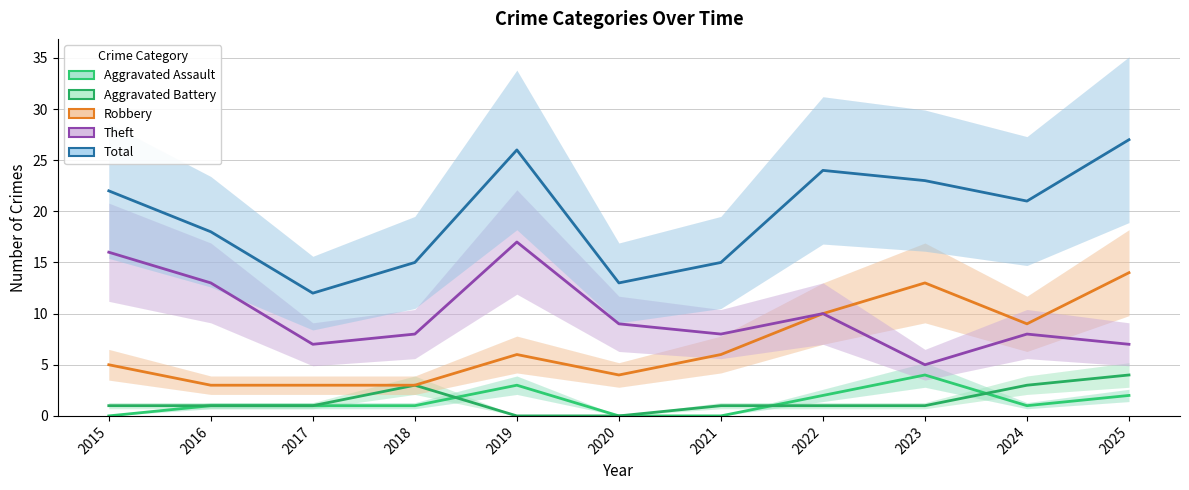

At how many categories does at least one series exceed 25?

2